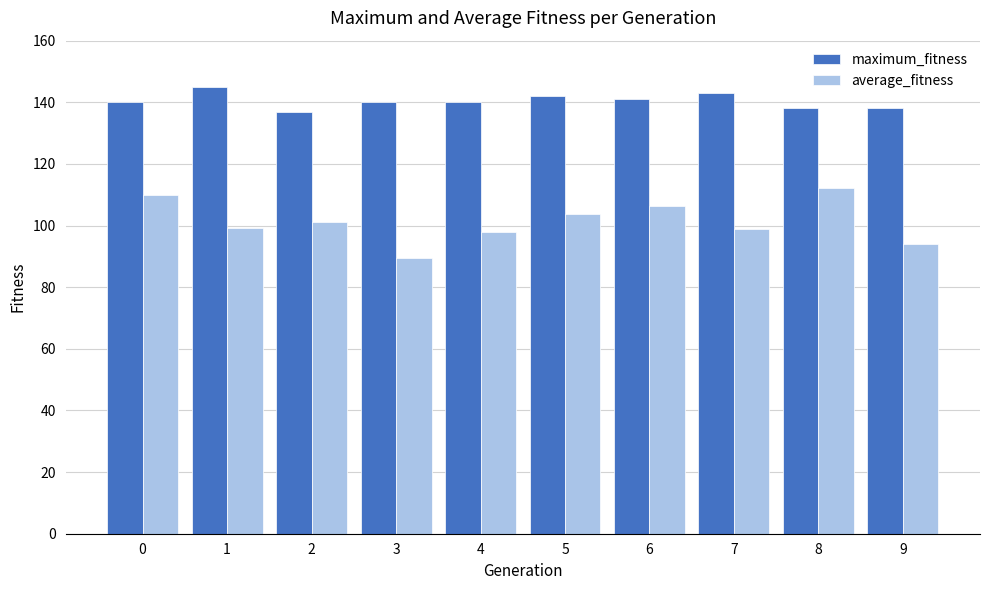

What is the sum of all maximum_fitness values?

1404.0